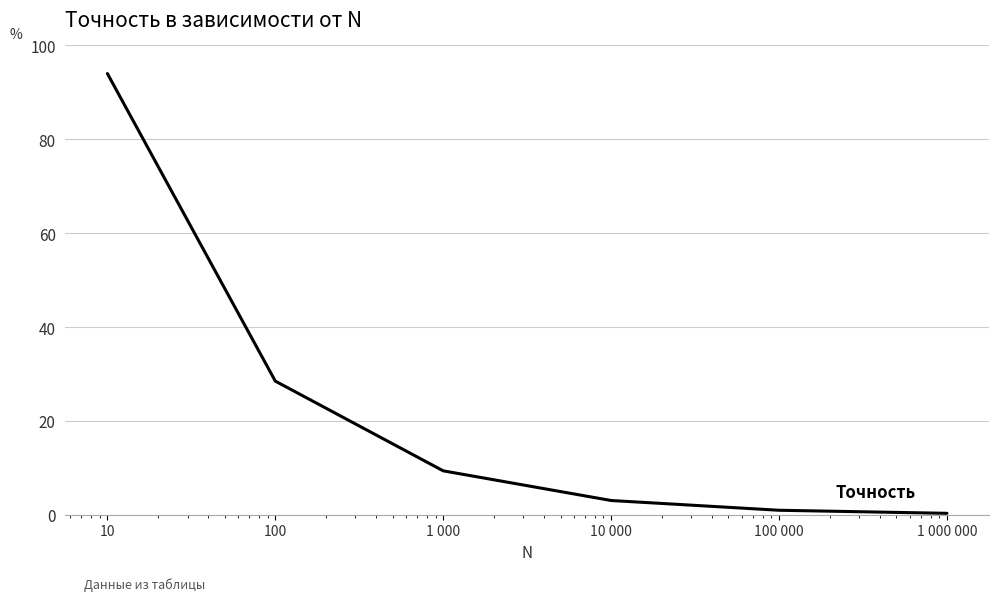

Reading left to right, list all the values displayed in this chart.

94.0	28.5	9.4	3.0	1.0	0.3